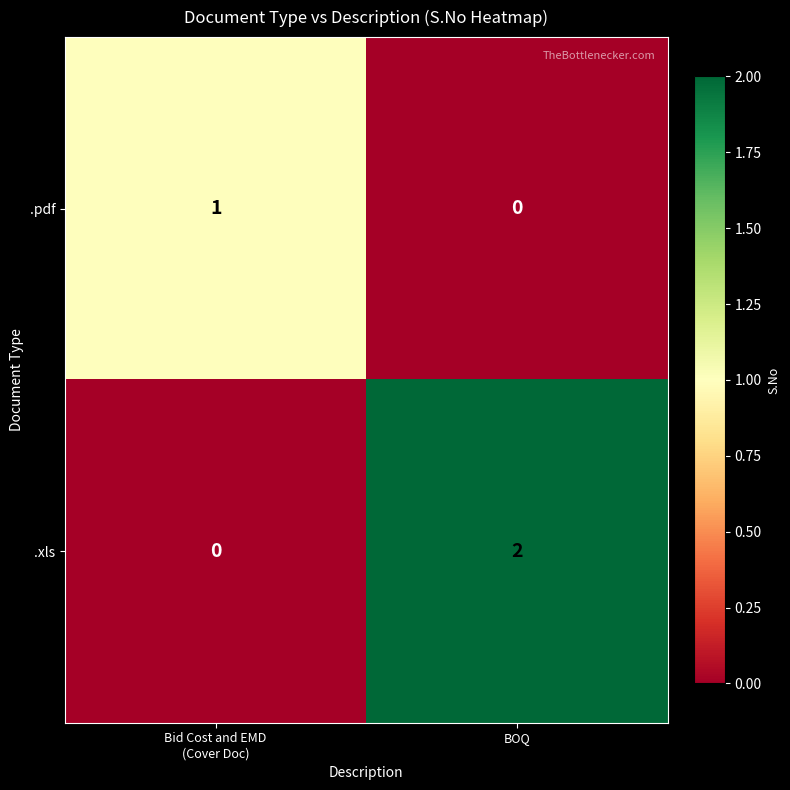

List the series in order of their overall mean, highest first.

.xls, .pdf